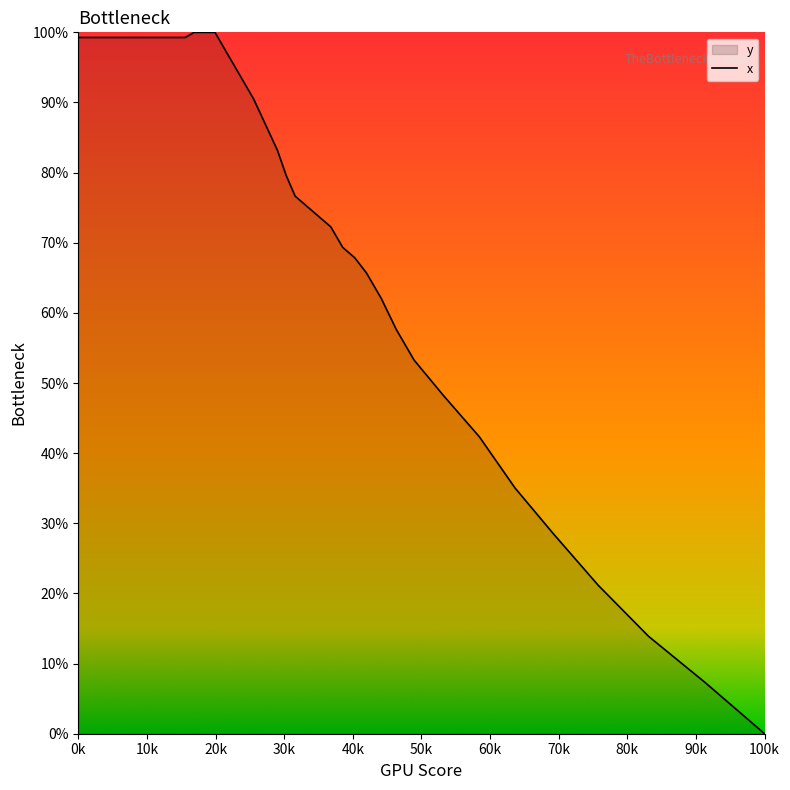

The chart shows a value of 22.2 at 0k. True or false?

False